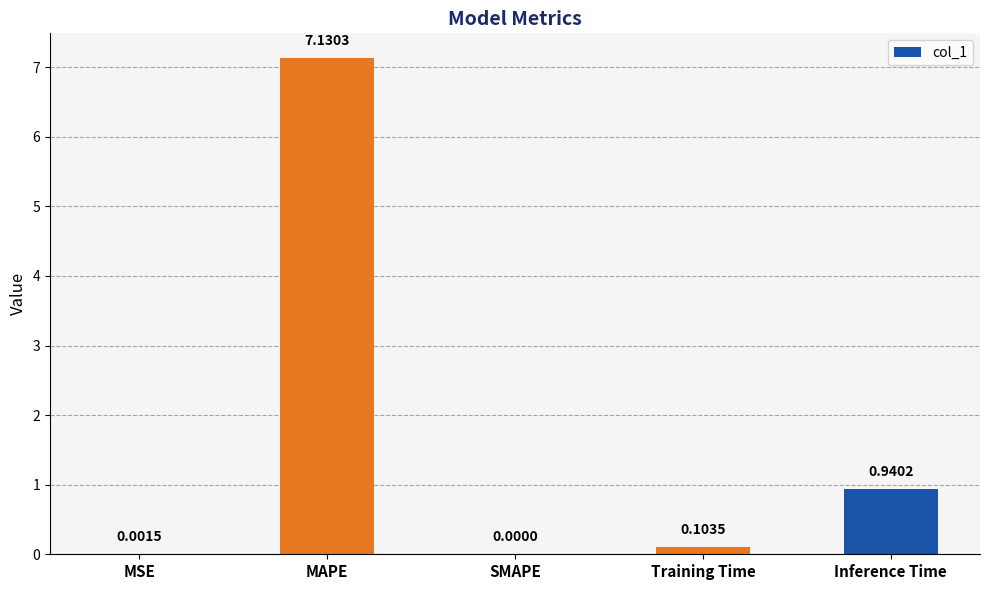

At which category does the chart reach its peak across all series?

MAPE